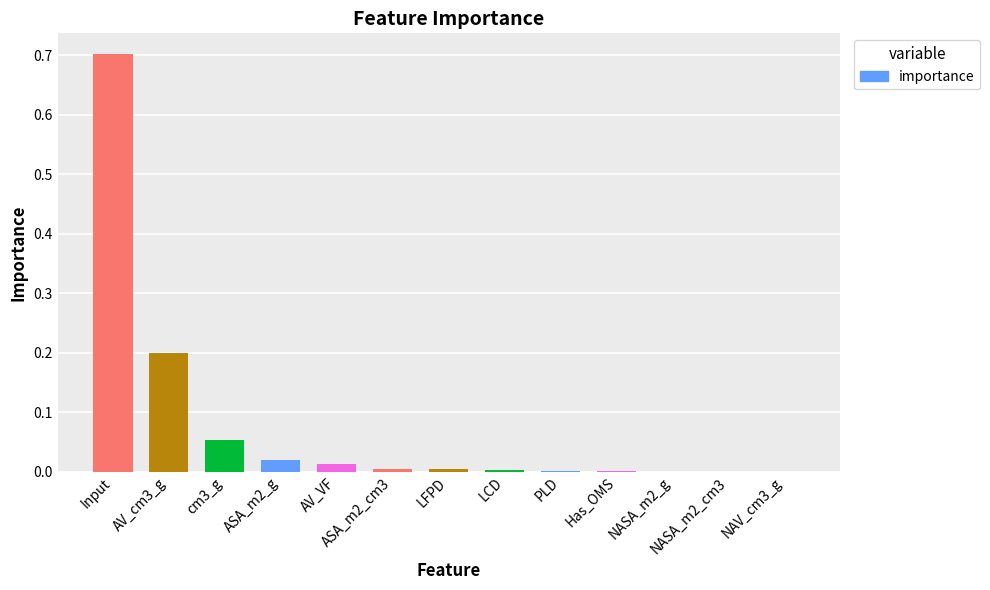

True or false: the data shows 0.0 at NASA_m2_g.

True